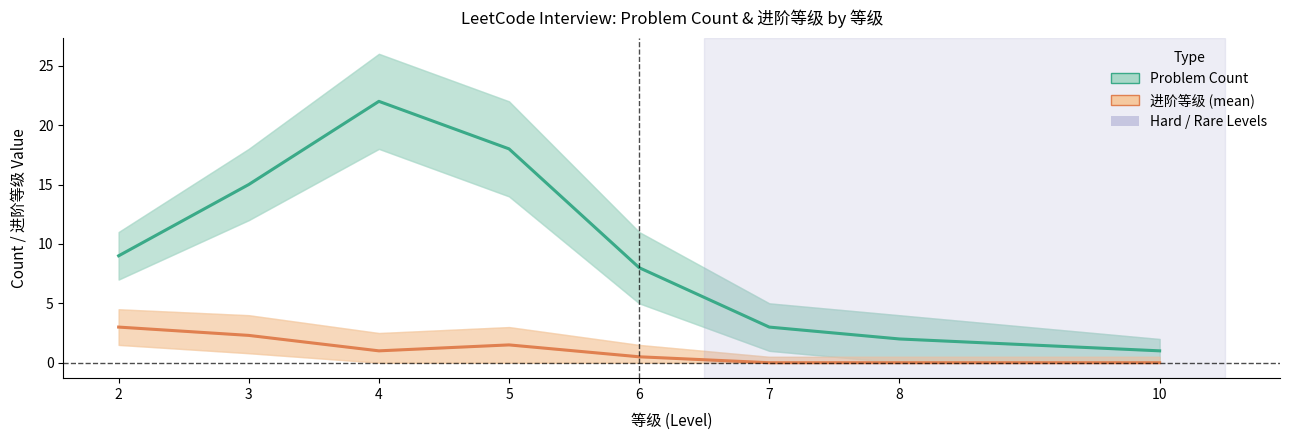

At which label does Problem Count reach its minimum?

10